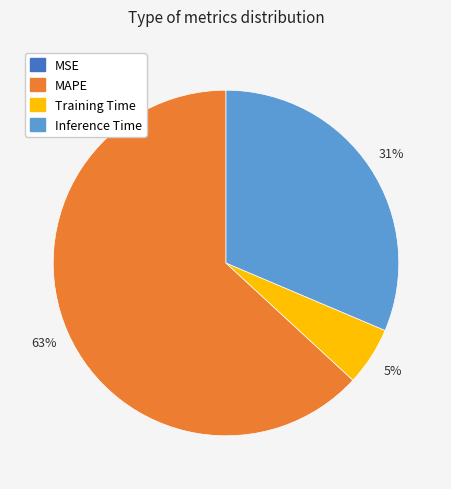

Which has a higher value, Training Time or MAPE?

MAPE